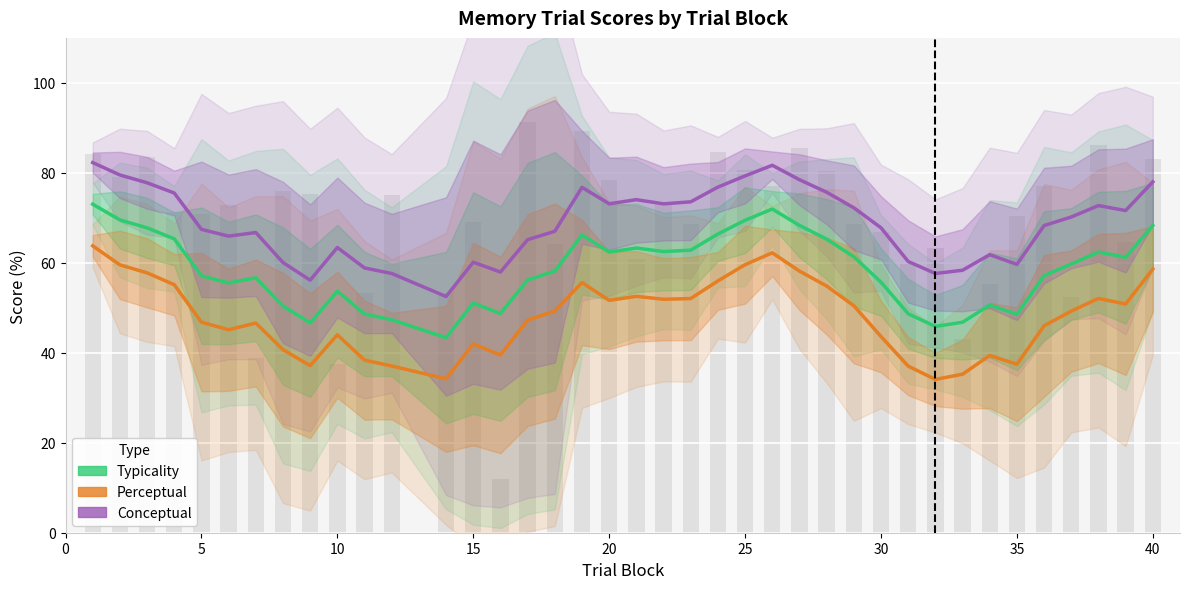

How many groups of bars are there?

39